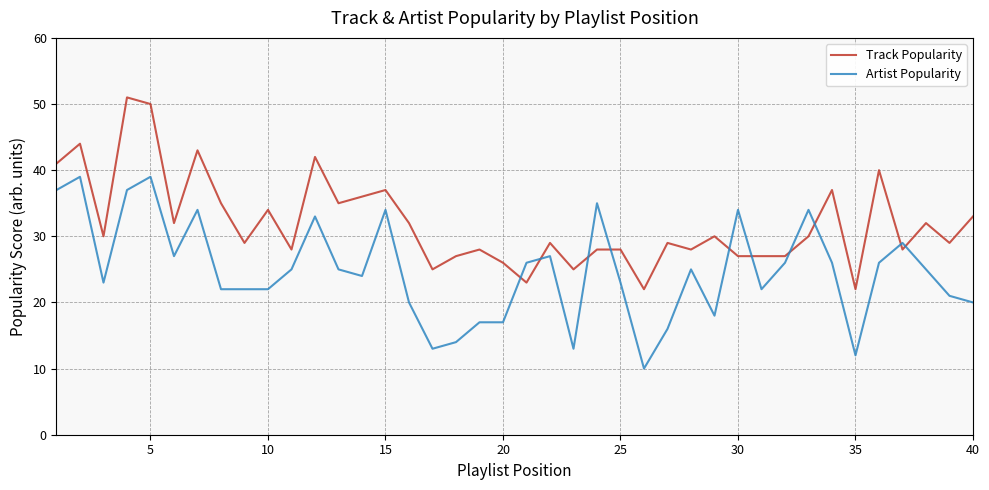

Does the chart display data point markers on the line(s)?

No